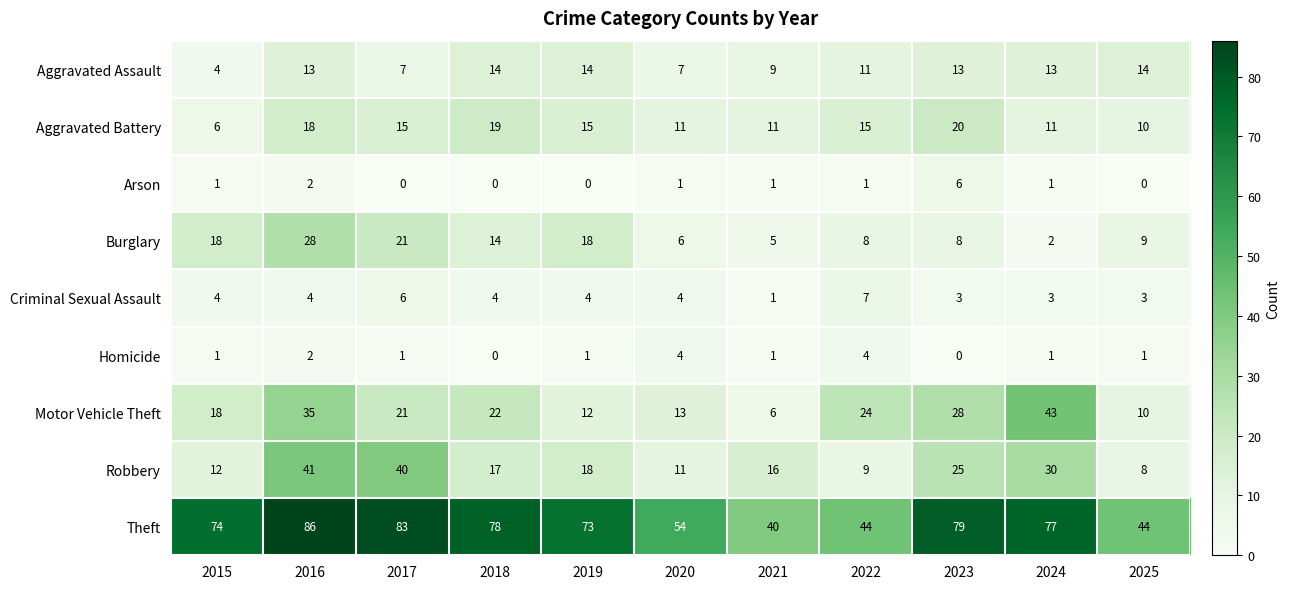

The Robbery series shows 17 at 2018. True or false?

True